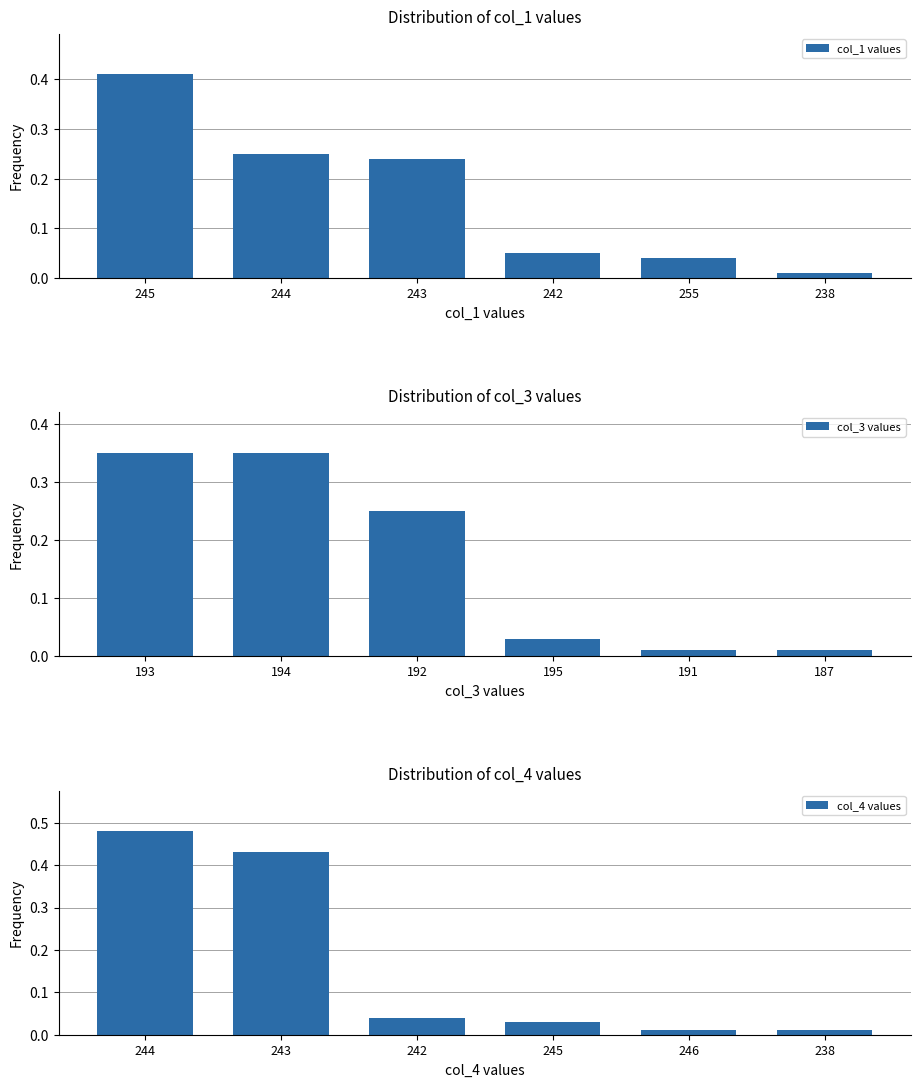

Is it true that col_3 values equals 0.1 at 192?

False